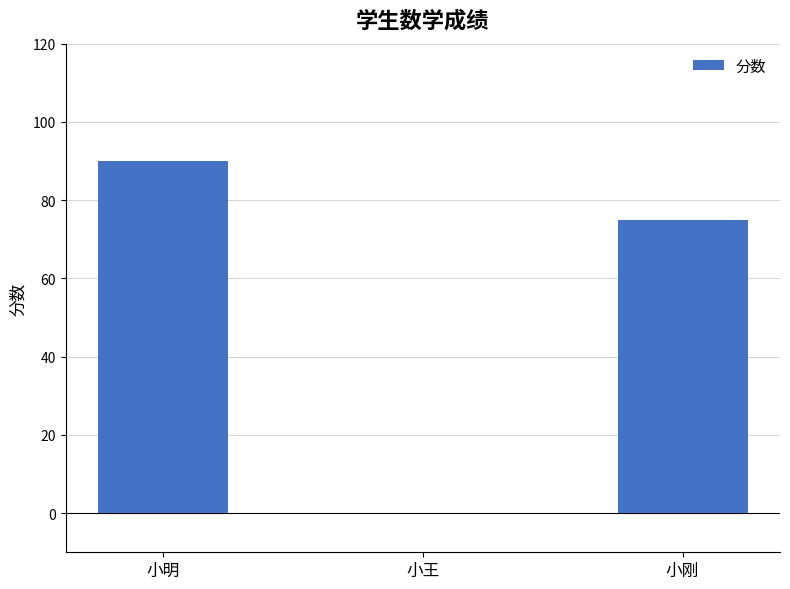

What is the change in value from 小明 to 小王?

-90